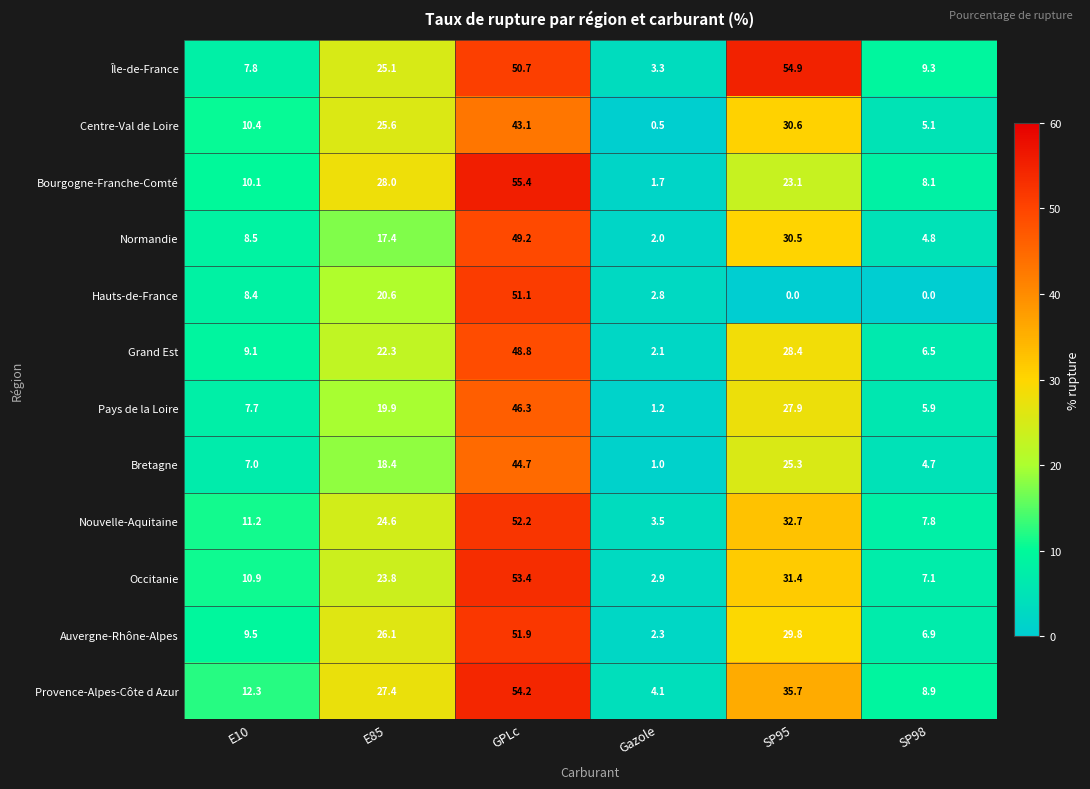

The value of Grand Est at E10 is 15.4. True or false?

False